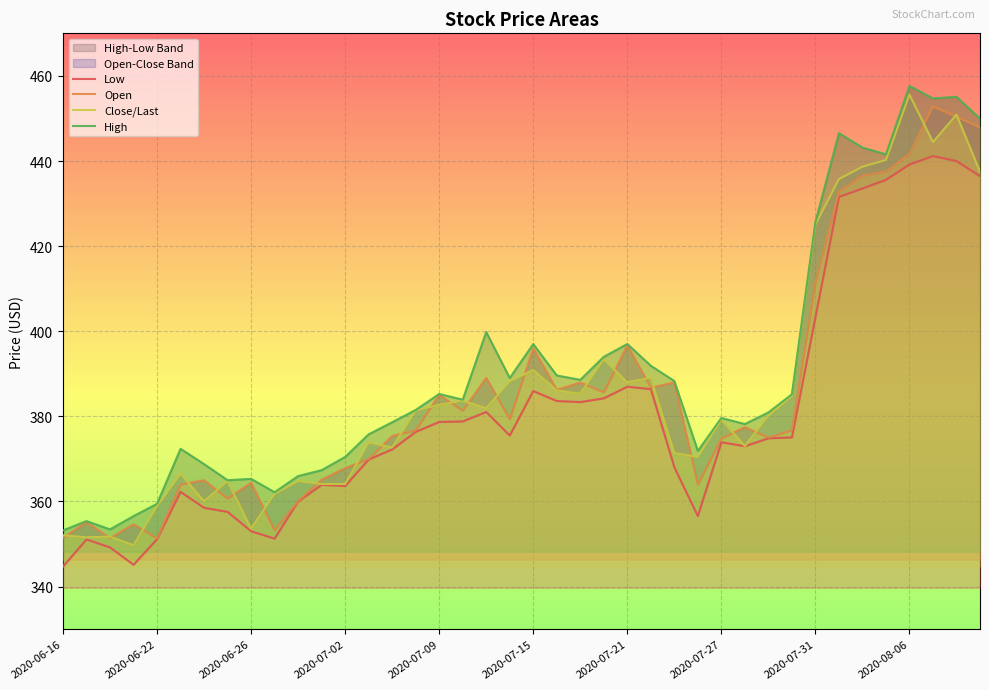

True or false: High and Close/Last cross at least once.

False